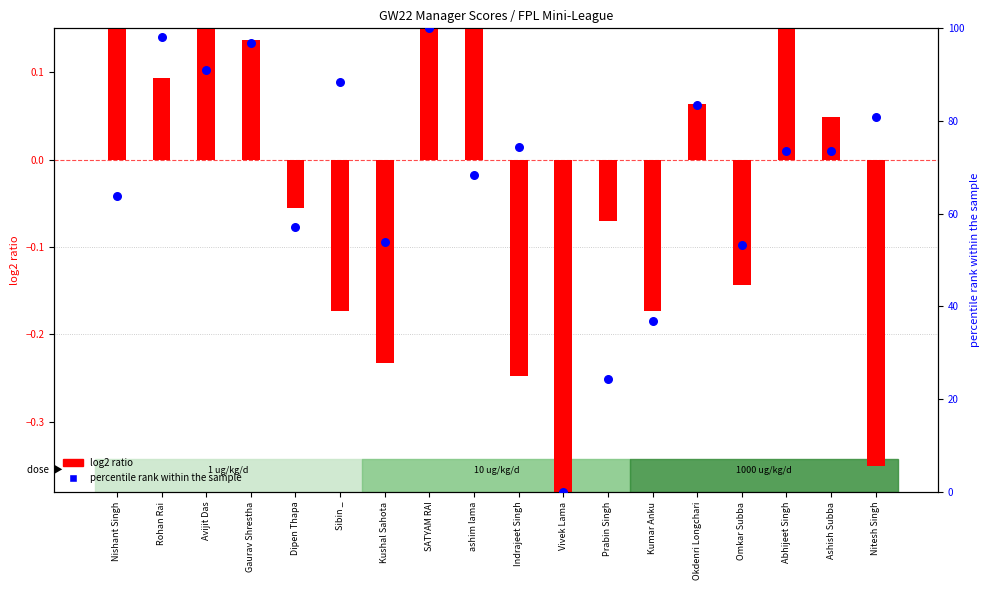

At which category is the sum across all series the highest?

SATYAM RAI